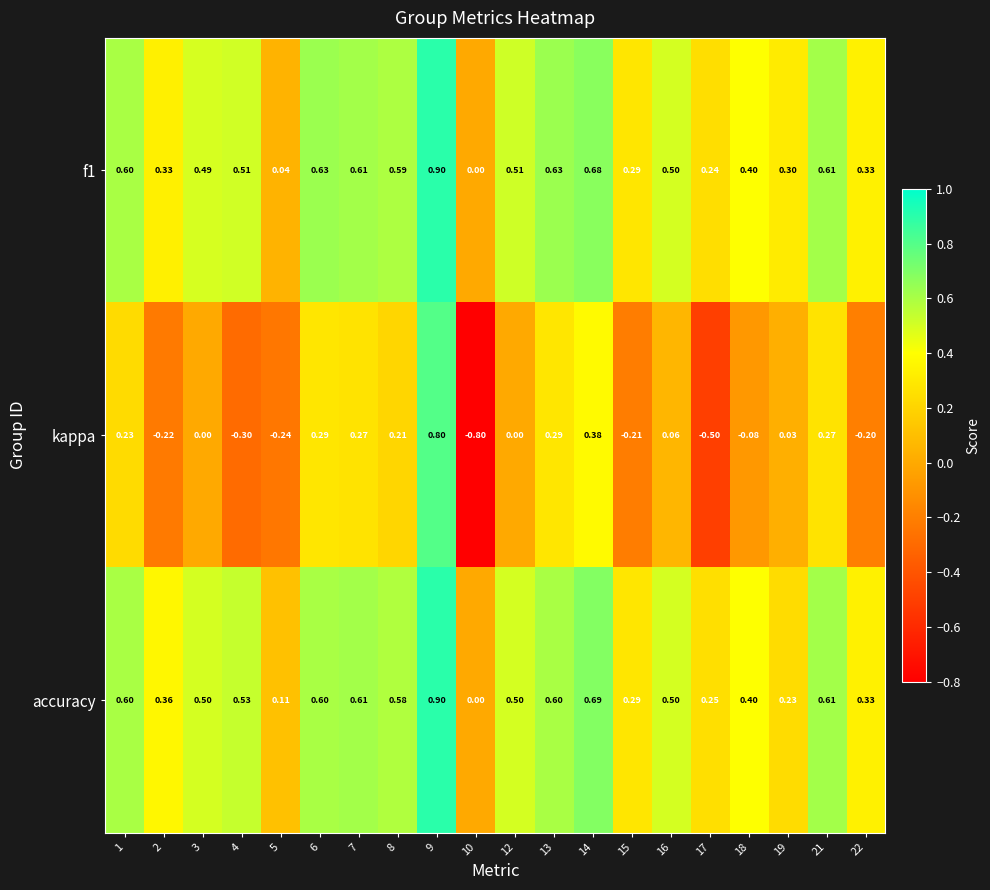

Which series has the largest range (max minus min)?

kappa